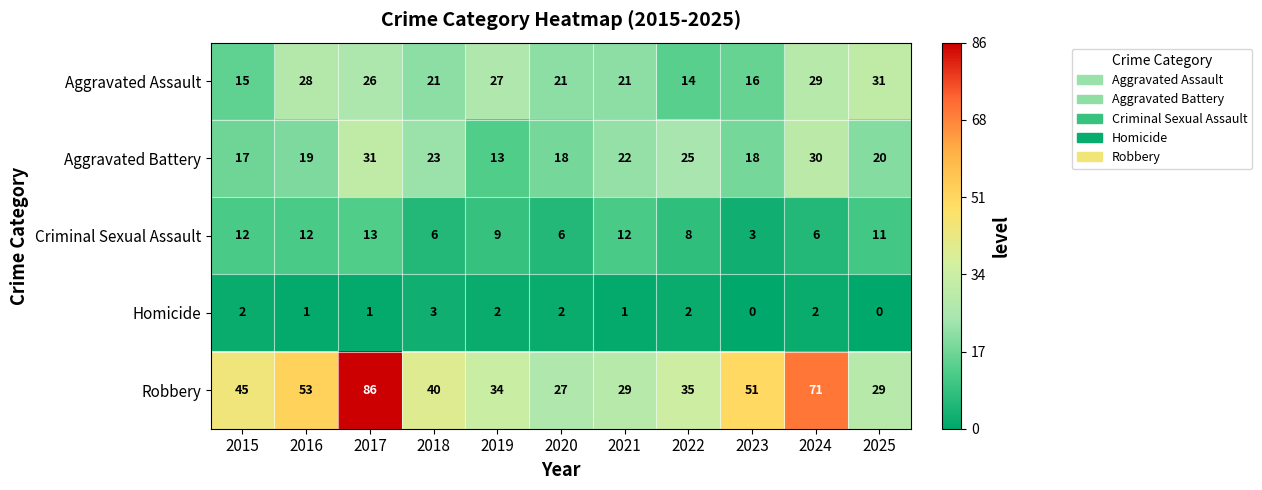

Rank the series at 2018 from highest to lowest value.

Robbery, Aggravated Battery, Aggravated Assault, Criminal Sexual Assault, Homicide